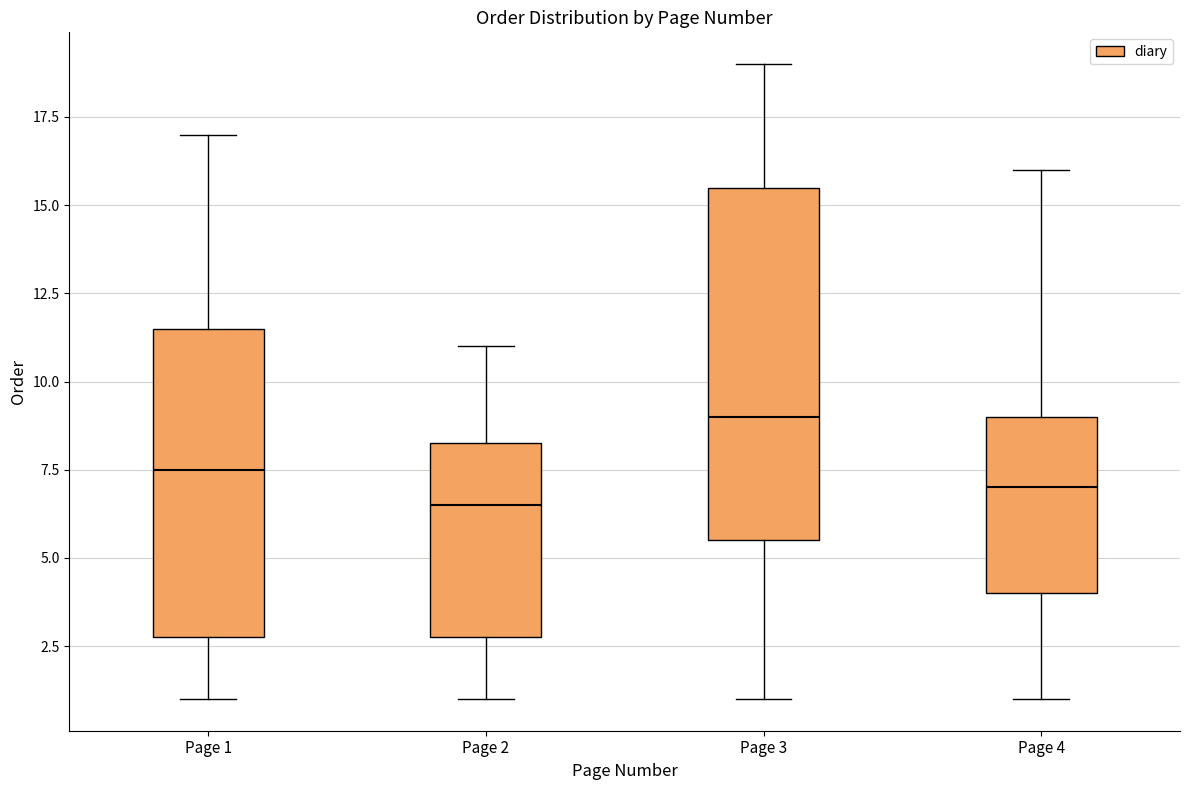

Which box has the lowest median line?

Page 2